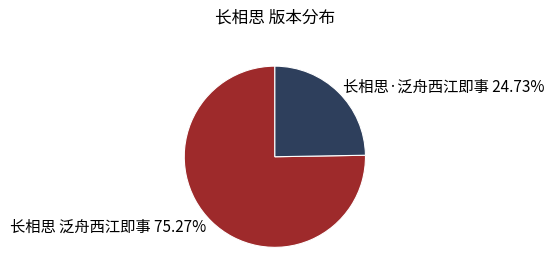

What is the total percentage of 长相思·泛舟西江即事 and 长相思 泛舟西江即事?

100.0%